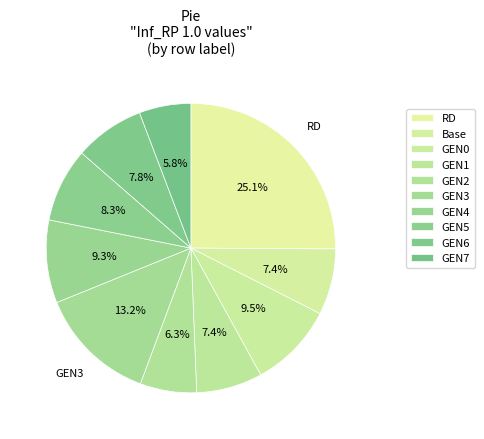

What is the largest slice in the pie chart?

RD